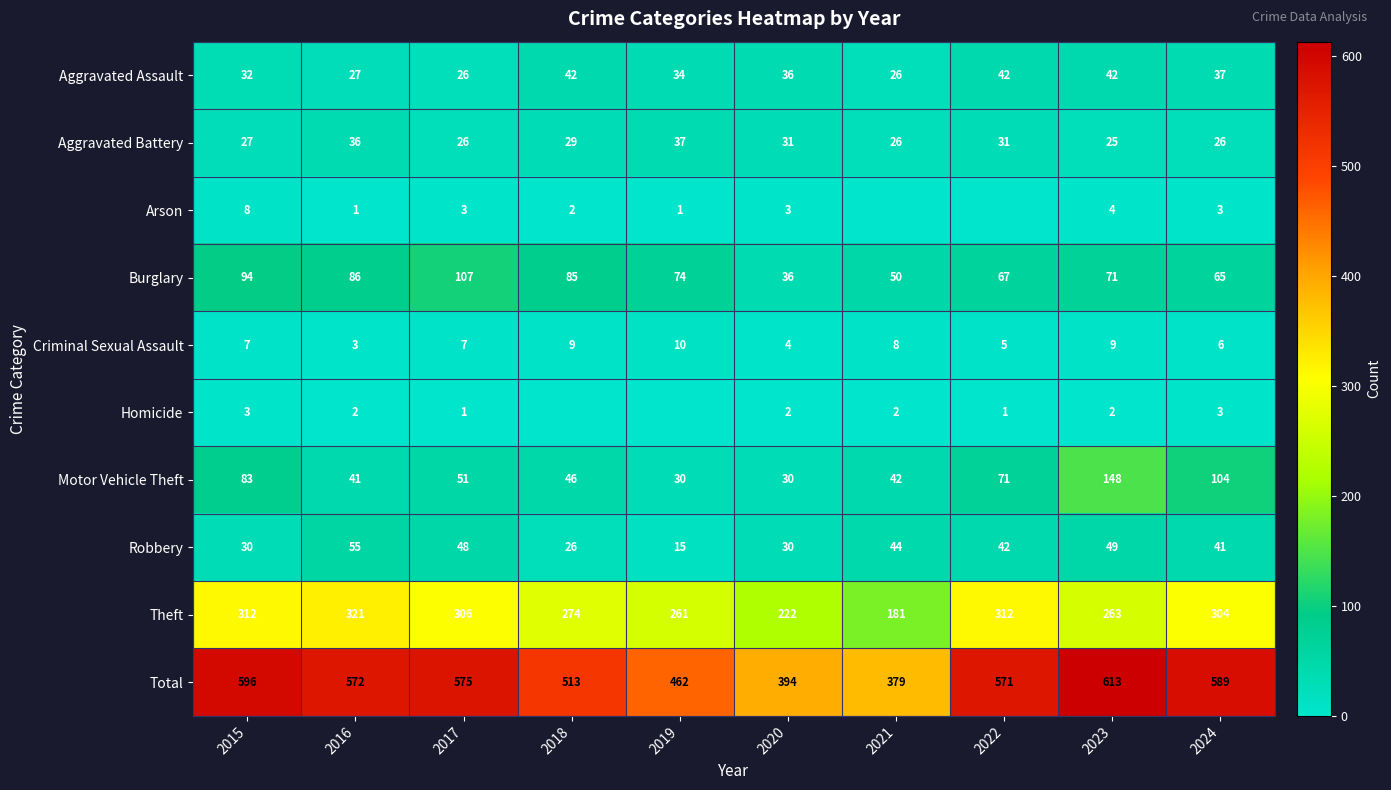

Which has a higher value, 2022 or 2021?

2022